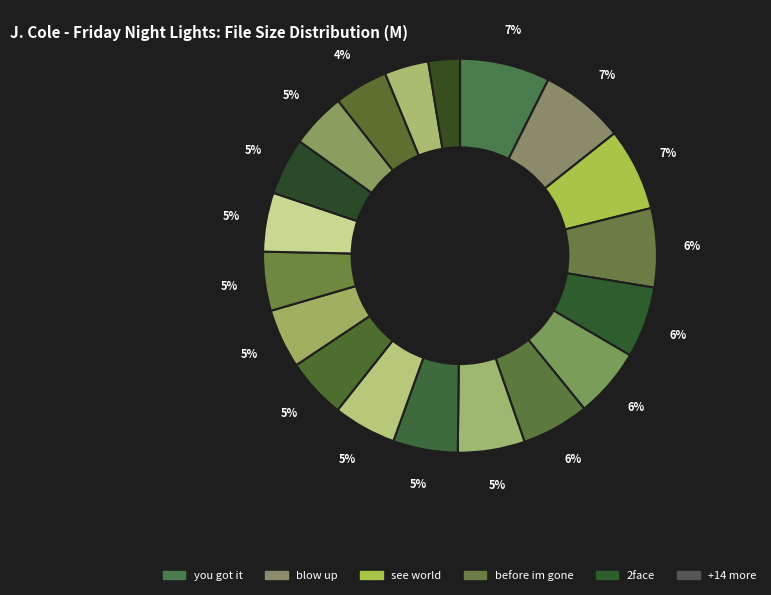

To the nearest percent, what is the average slice percentage?

5%